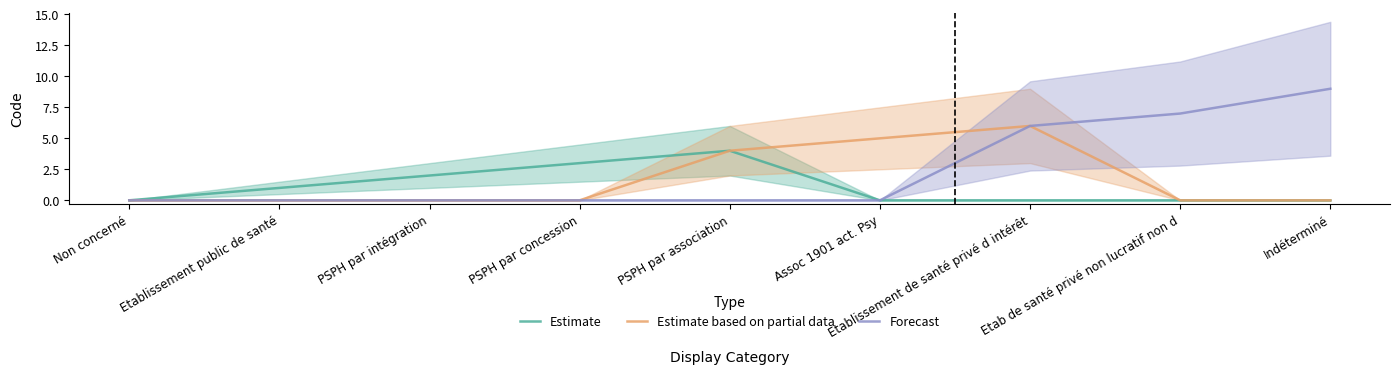

Between Etablissement public de santé and Etab de santé privé non lucratif non d, which series saw the biggest shift?

Forecast